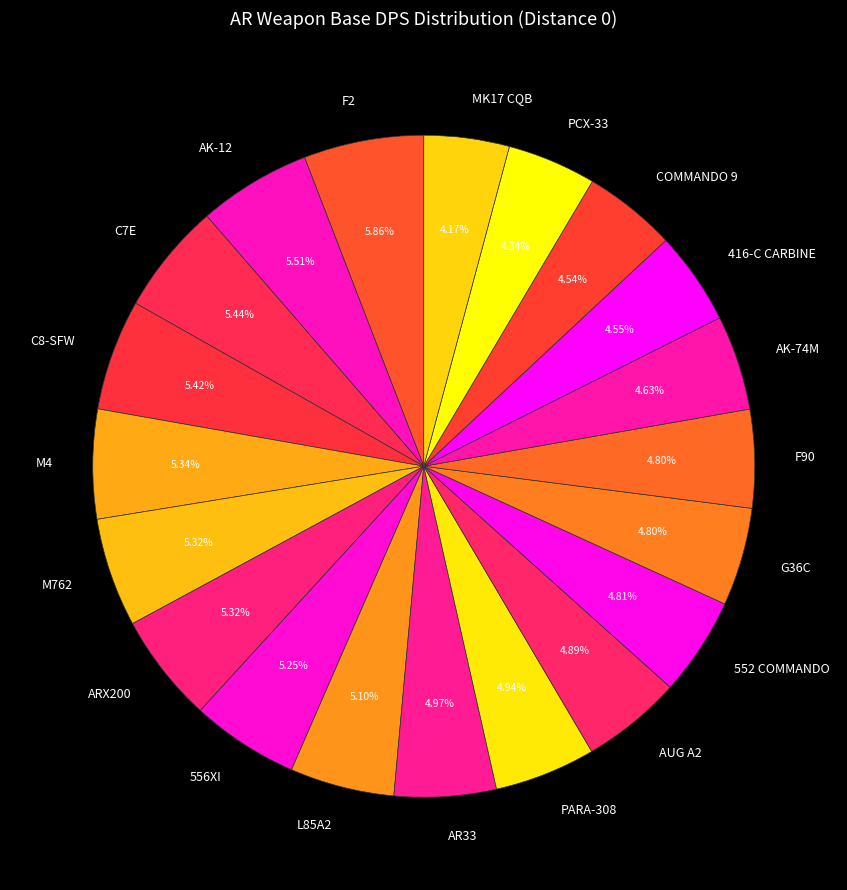

To the nearest percent, what is the combined percentage of C7E and 556XI?

11%